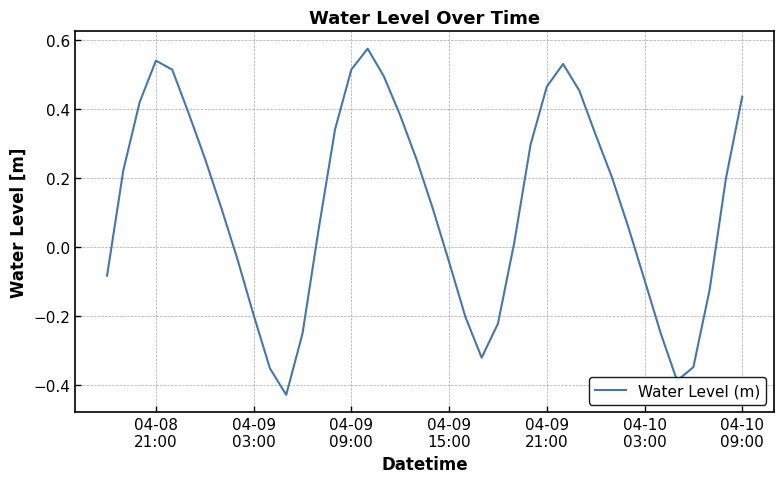

What is the difference between the maximum and minimum values?

1.0